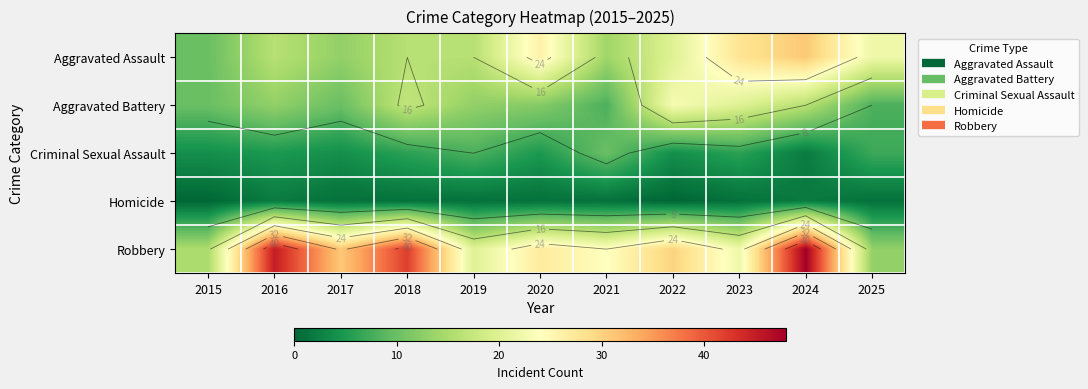

Rank the categories by Aggravated Assault value from highest to lowest.

2024, 2023, 2020, 2025, 2022, 2016, 2018, 2019, 2021, 2017, 2015